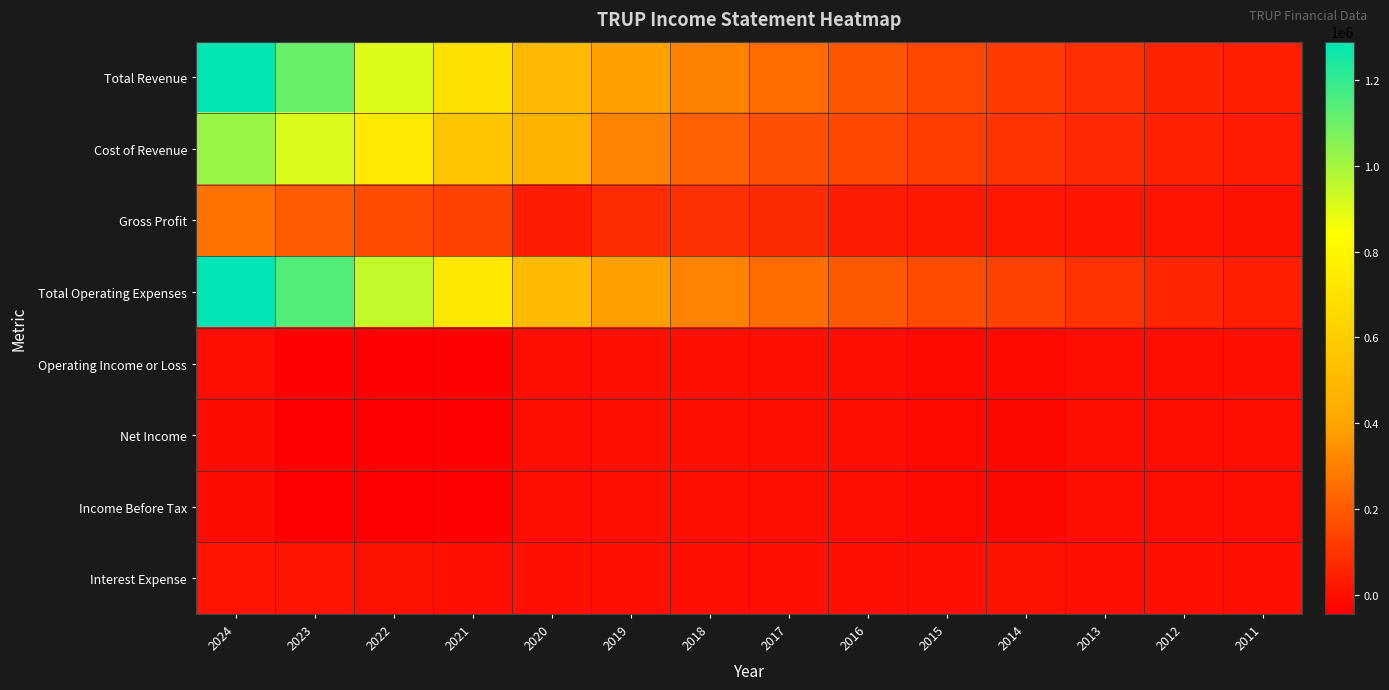

Between 2019 and 2014, which series saw the biggest shift?

Total Revenue